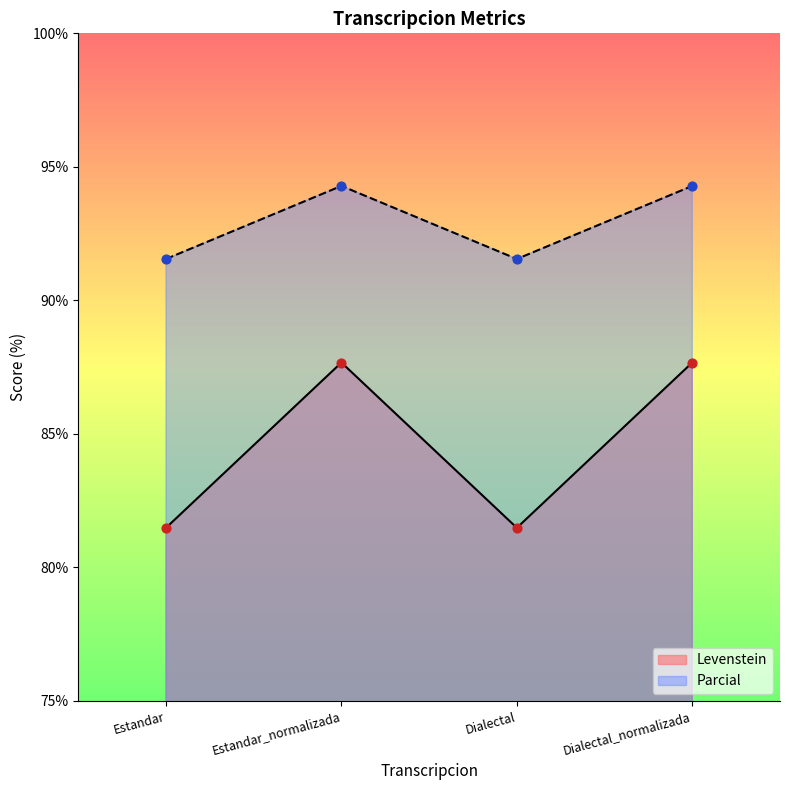

At how many categories does at least one series exceed 91?

4